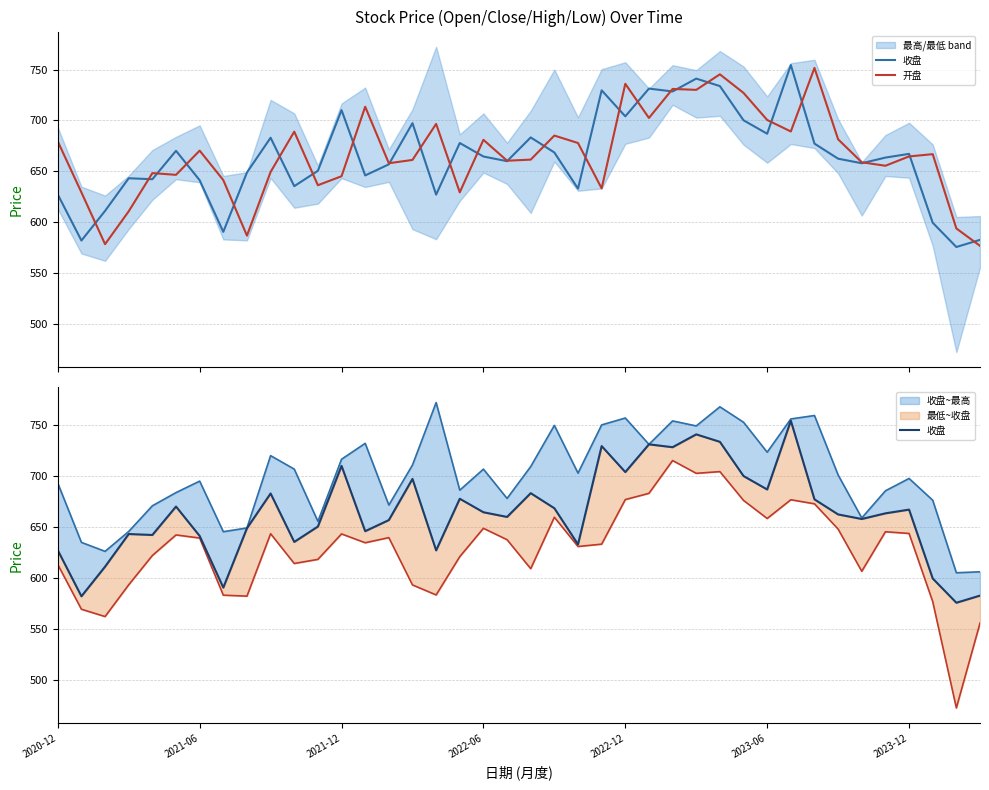

What position from the left is 11?

12